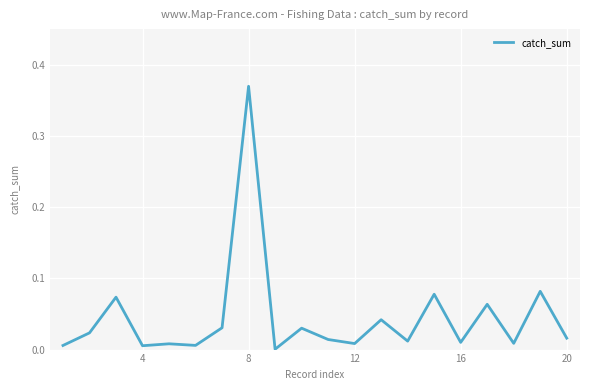

Does the chart have visible grid lines?

Yes